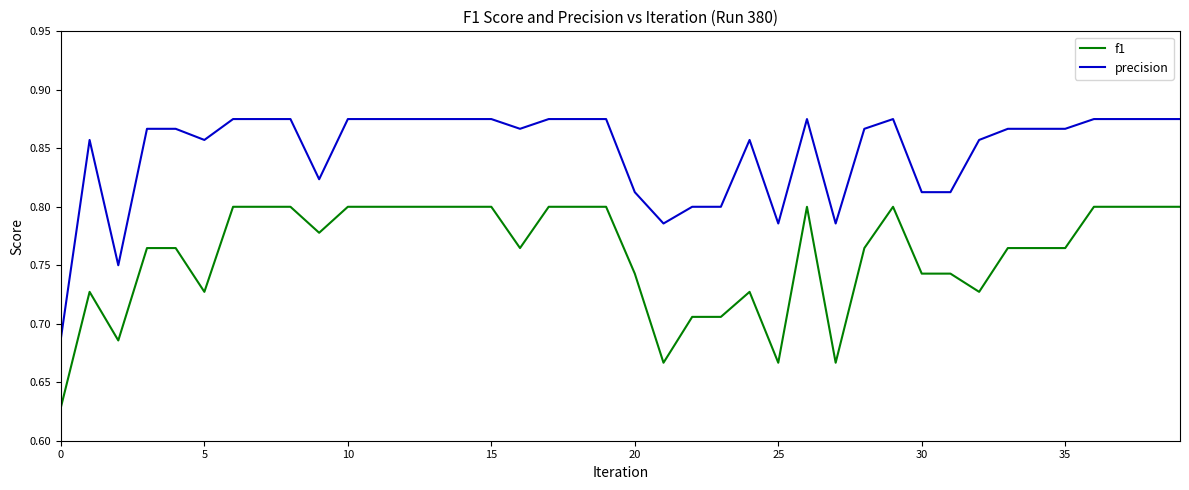

True or false: precision and f1 intersect in this chart.

False